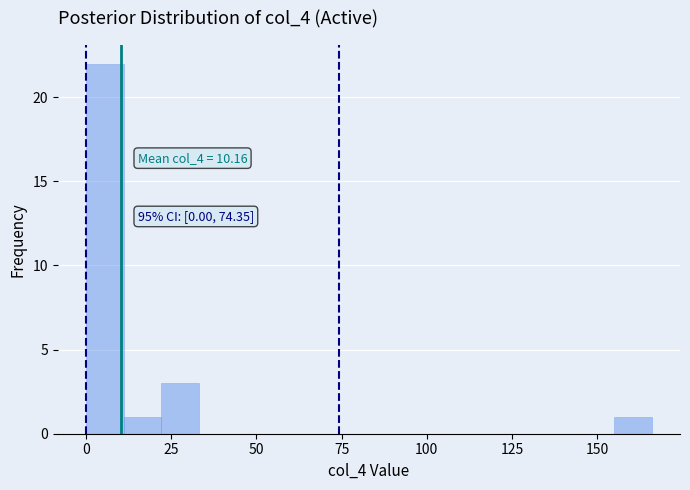

Around what value on the x-axis is the tallest bar? Give the approximate position of its centre, as read against the axis.

5